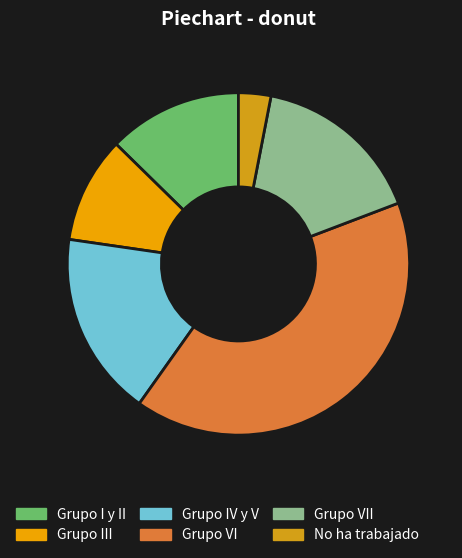

Rank the categories by value from highest to lowest.

Grupo VI, Grupo IV y V, Grupo VII, Grupo I y II, Grupo III, No ha trabajado